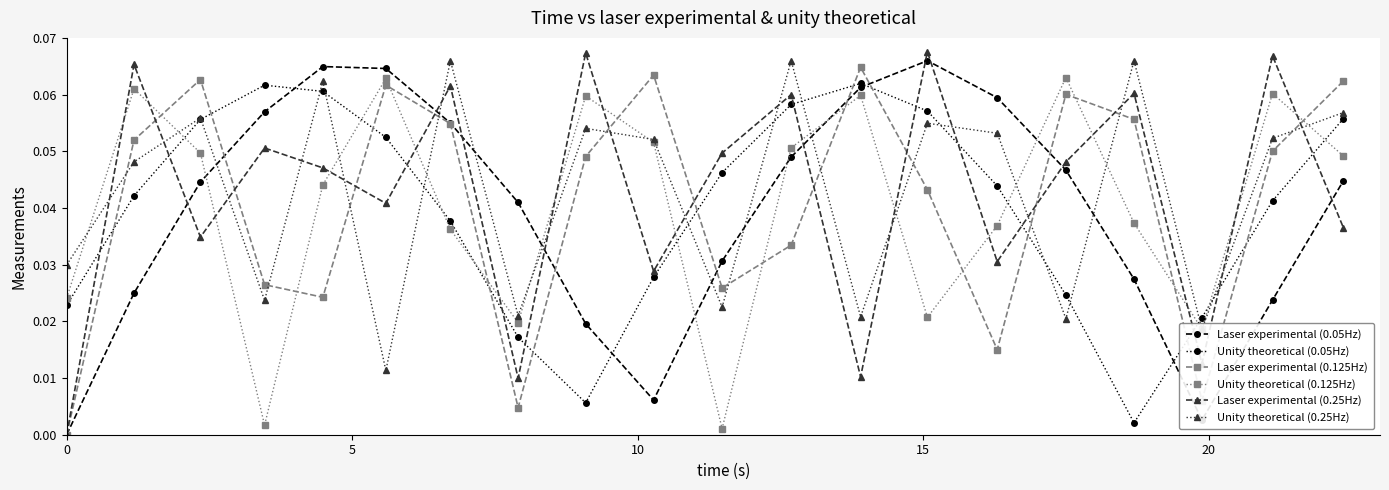

True or false: Unity theoretical (0.125Hz) and Laser experimental (0.05Hz) cross at least once.

True